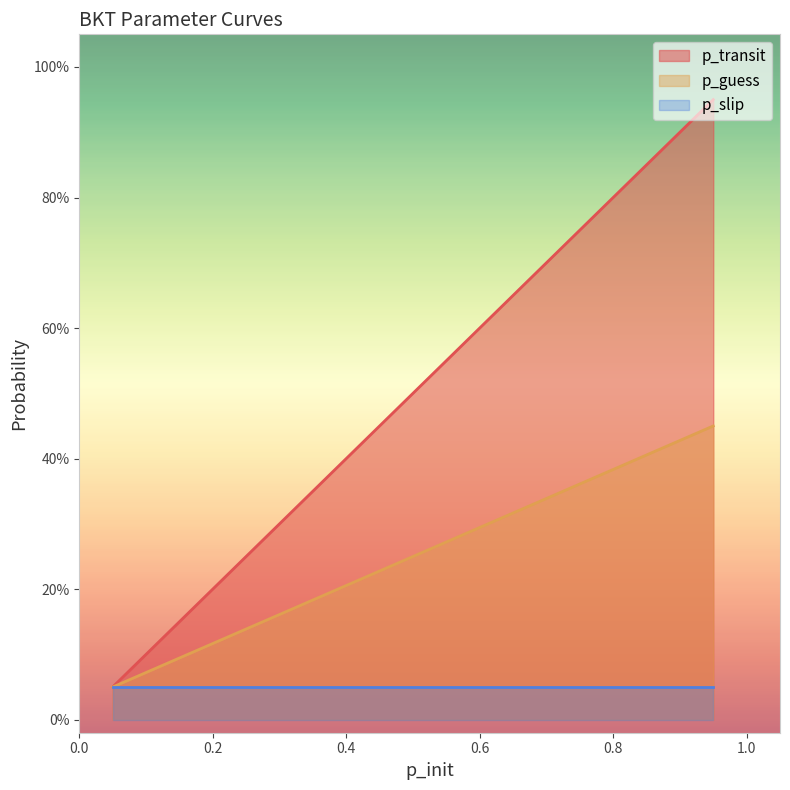

Which has a higher value, 0.95 or 0.05?

0.95